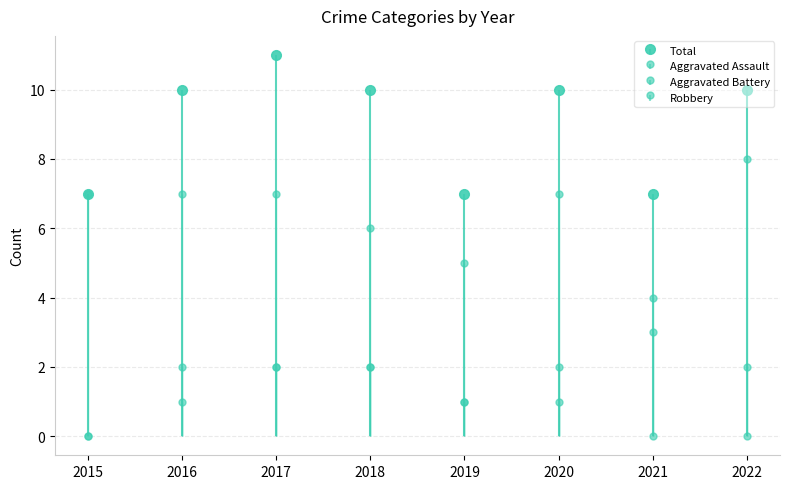

How many groups of bars are there?

8